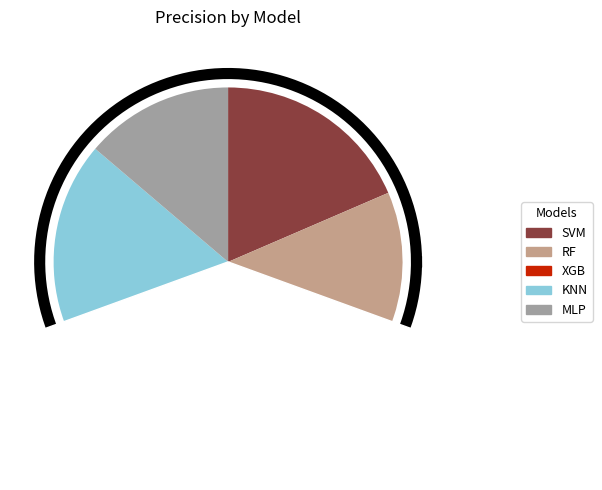

To the nearest percent, what percentage of the pie is SVM?

19%